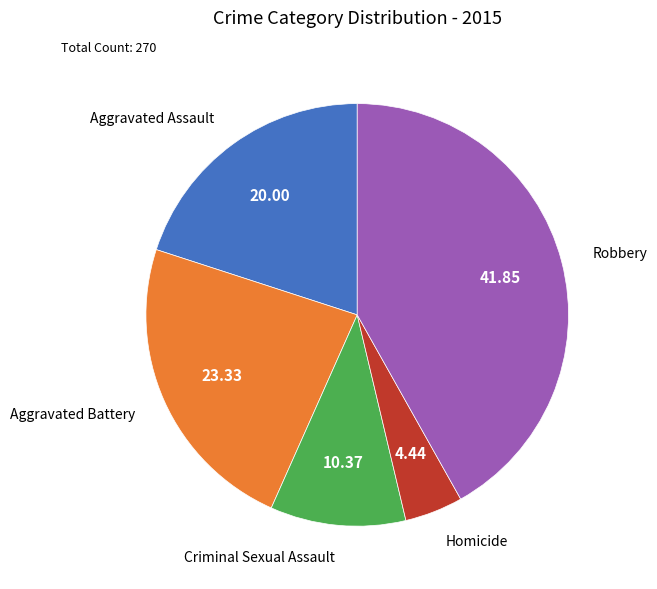

Approximately how many times larger is the value at Criminal Sexual Assault compared to Homicide?

2.3